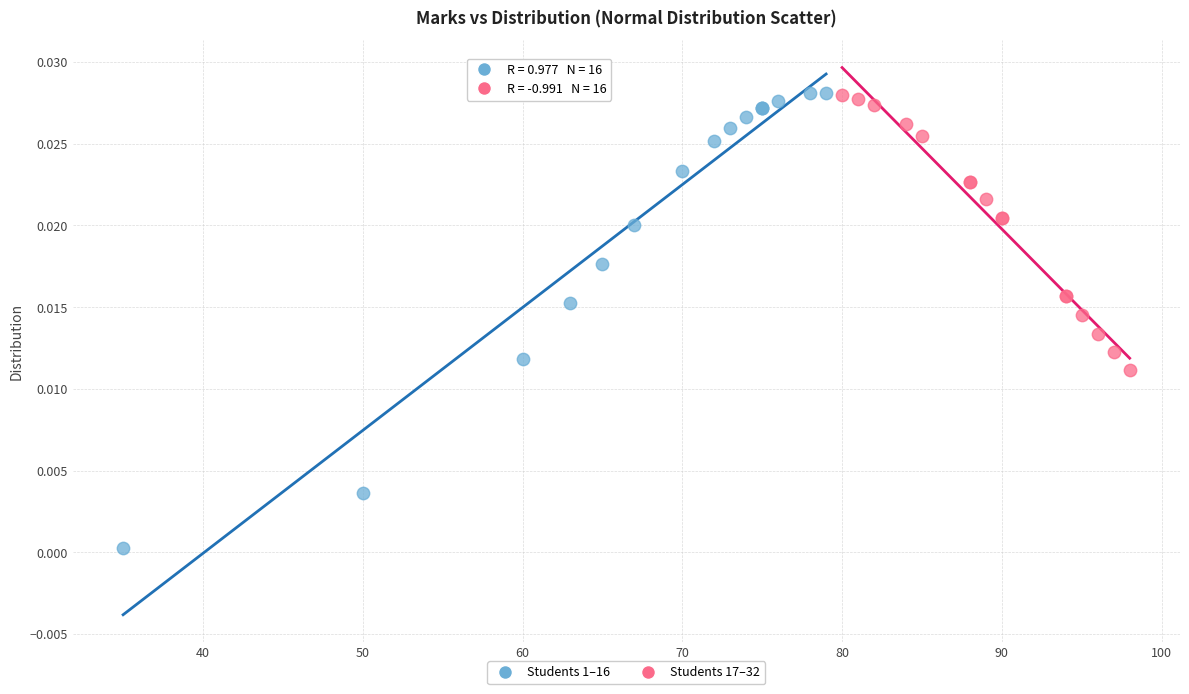

Which series contains the lowest Y value?

Students 1–16